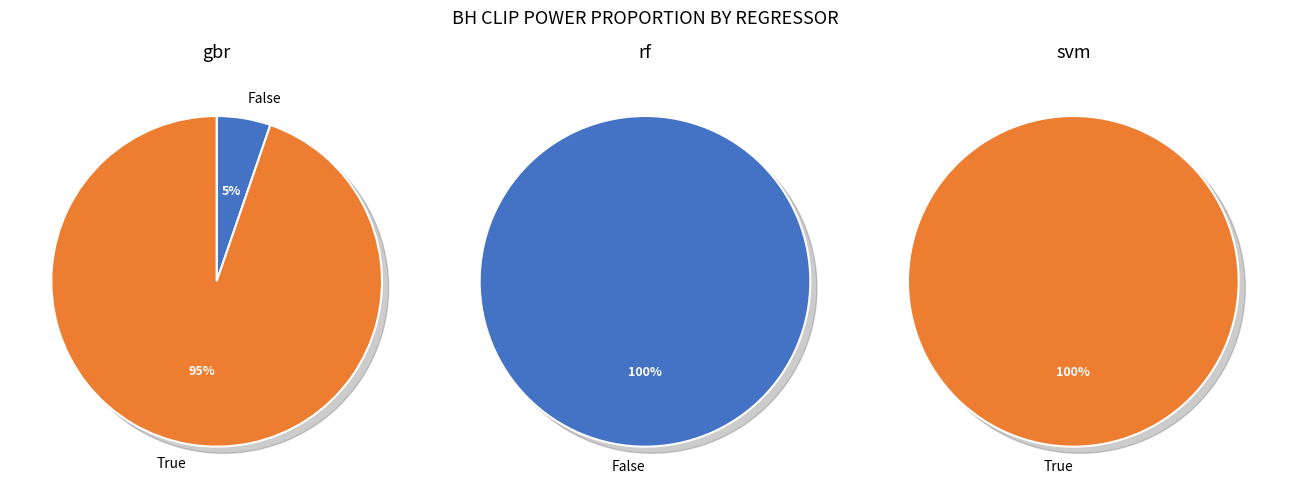

Is it true that BH_clip_fdp is 13% of the pie?

False